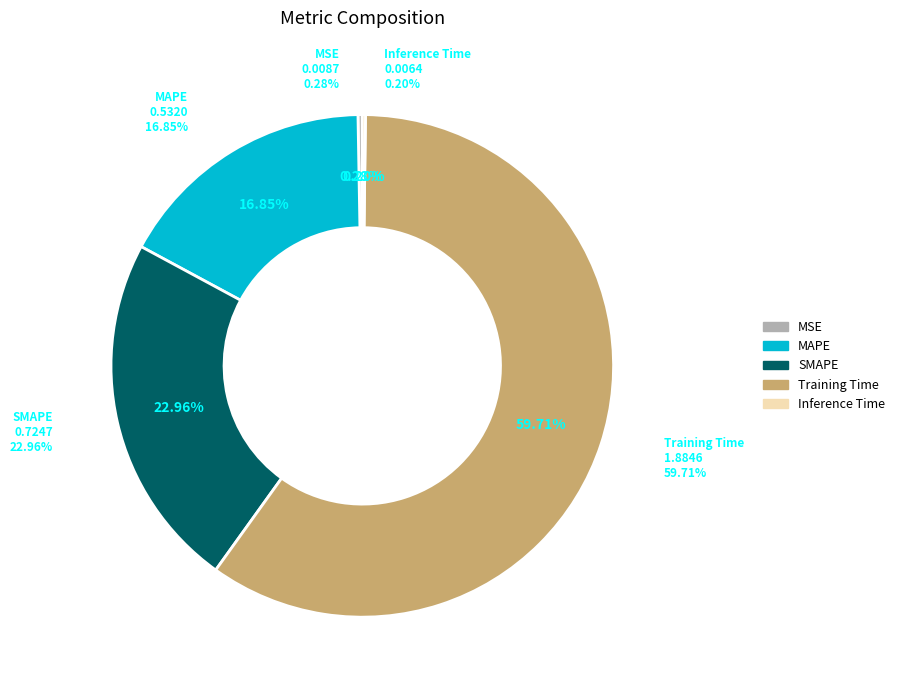

What is the total percentage of Training Time and Inference Time?

59.9%